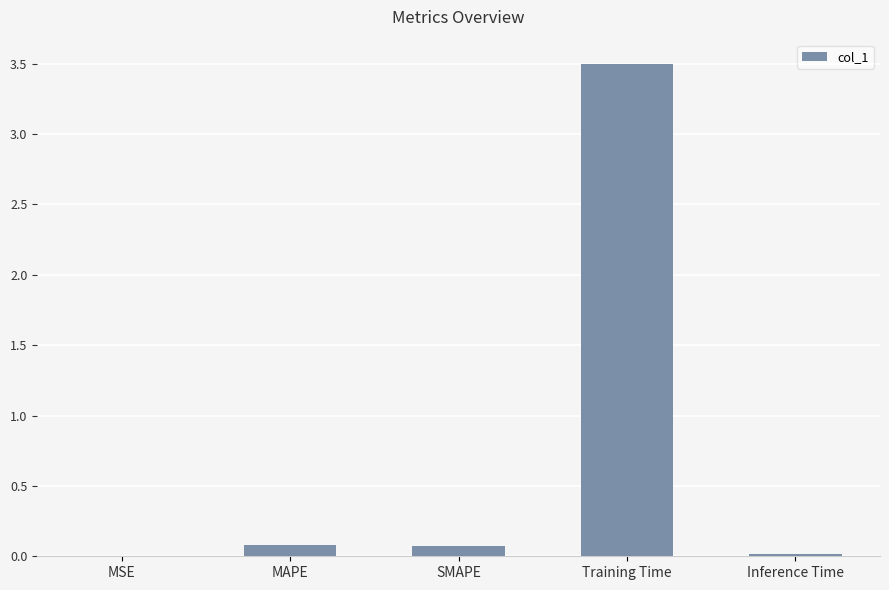

Is it true that the value at MAPE is 0.1?

True